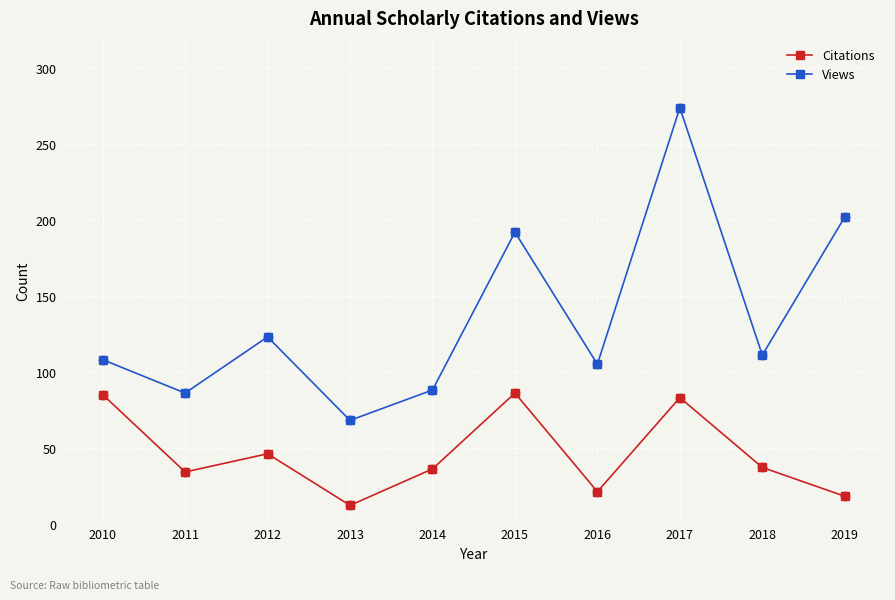

What is the difference between the highest and lowest values at 2015?

106